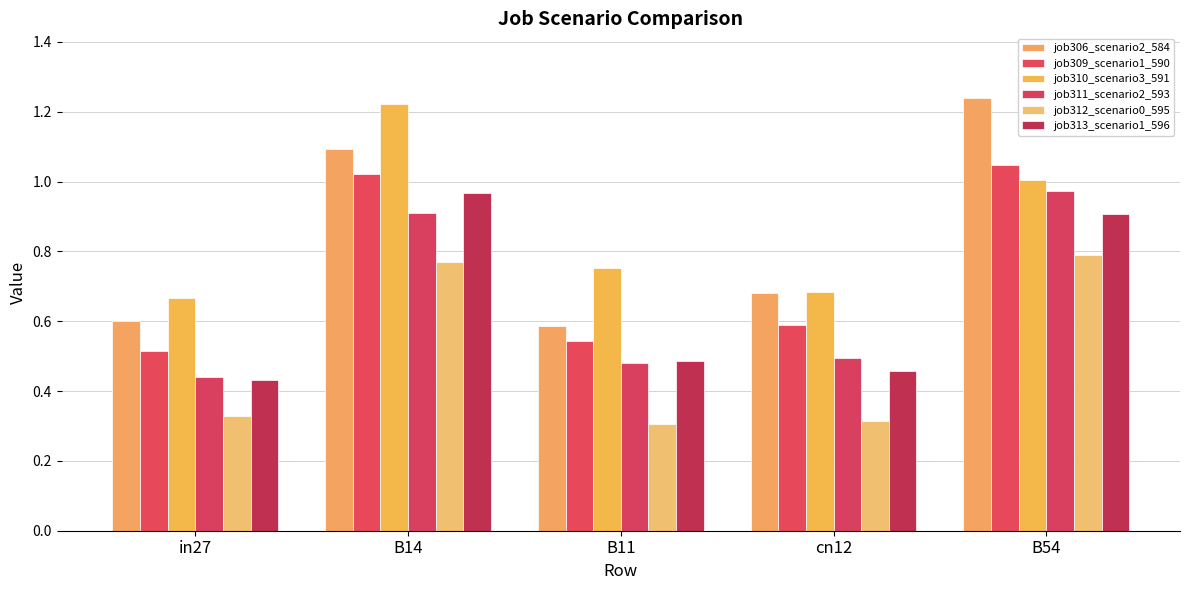

How many categories are shown in the chart?

5